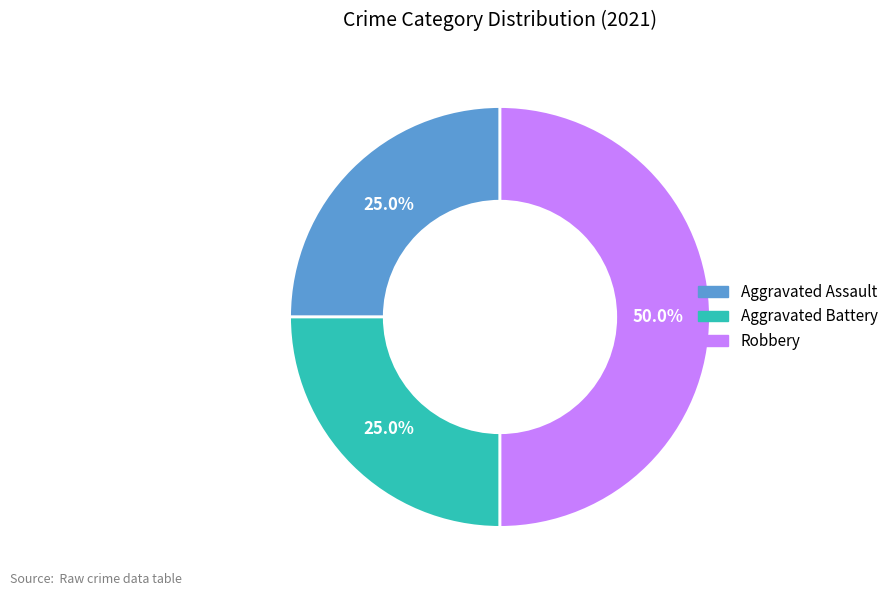

Which slice is the largest?

Robbery